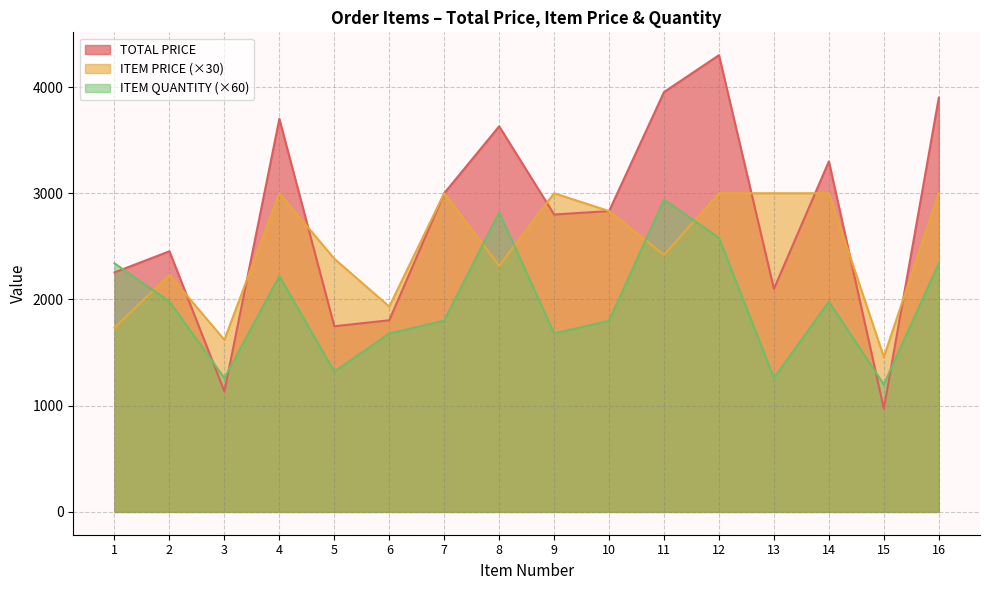

What is the maximum value for ITEM QUANTITY?

2940.0